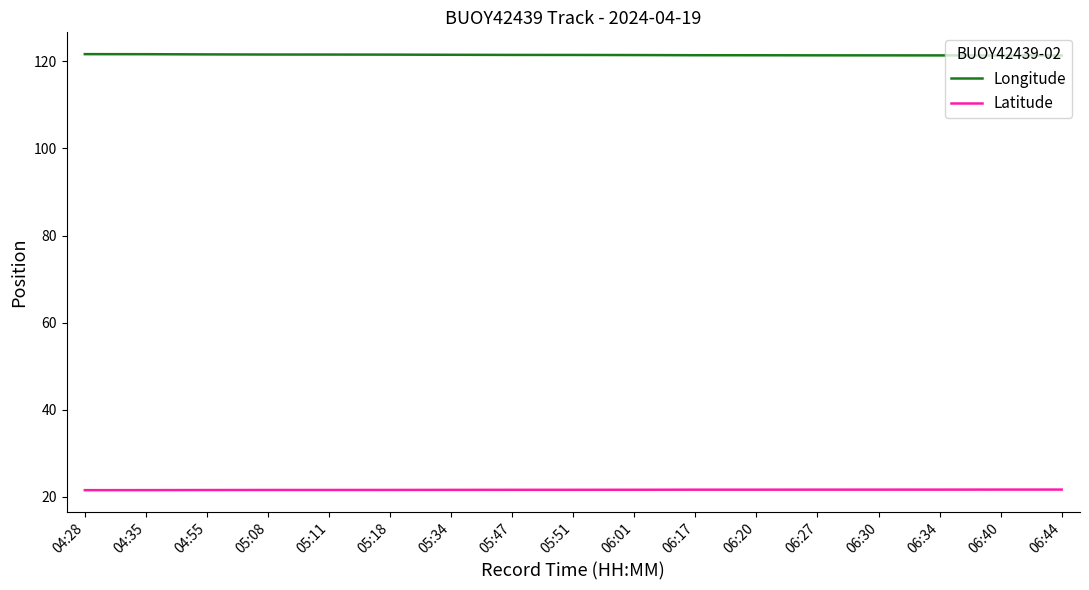

What is the average value of the Longitude series?

121.5